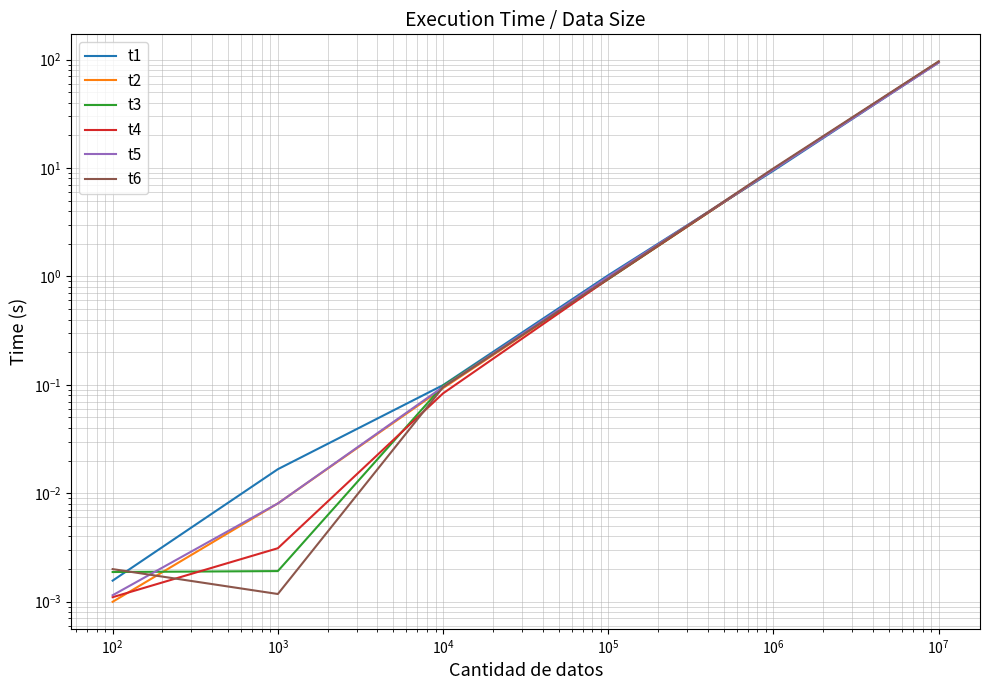

Is it true that t5 equals 0.5 at $\mathdefault{10^{3}}$?

False